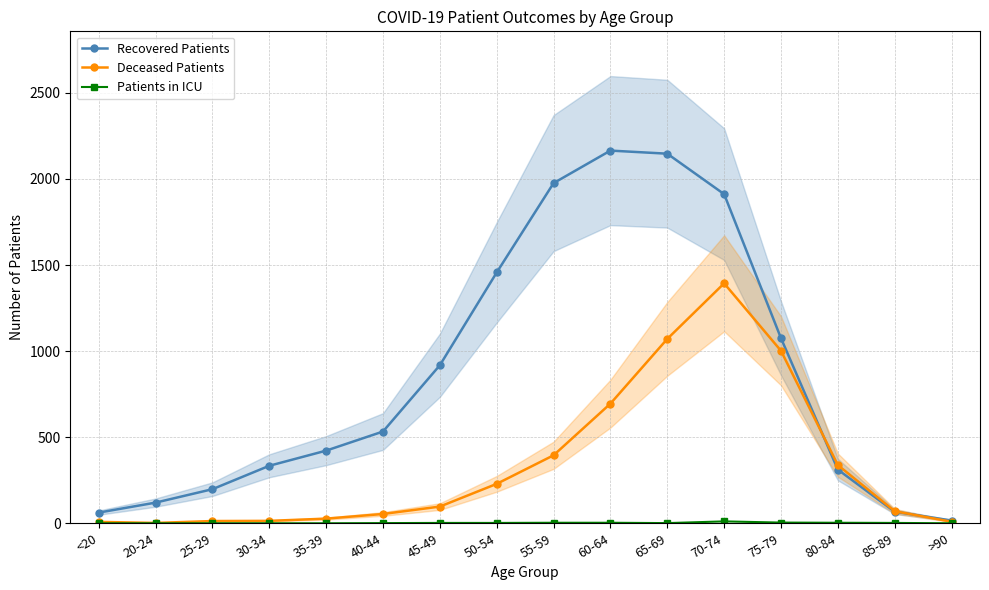

Is the value of Deceased Patients at 50-54 greater than the value of Patients in ICU at 20-24?

Yes